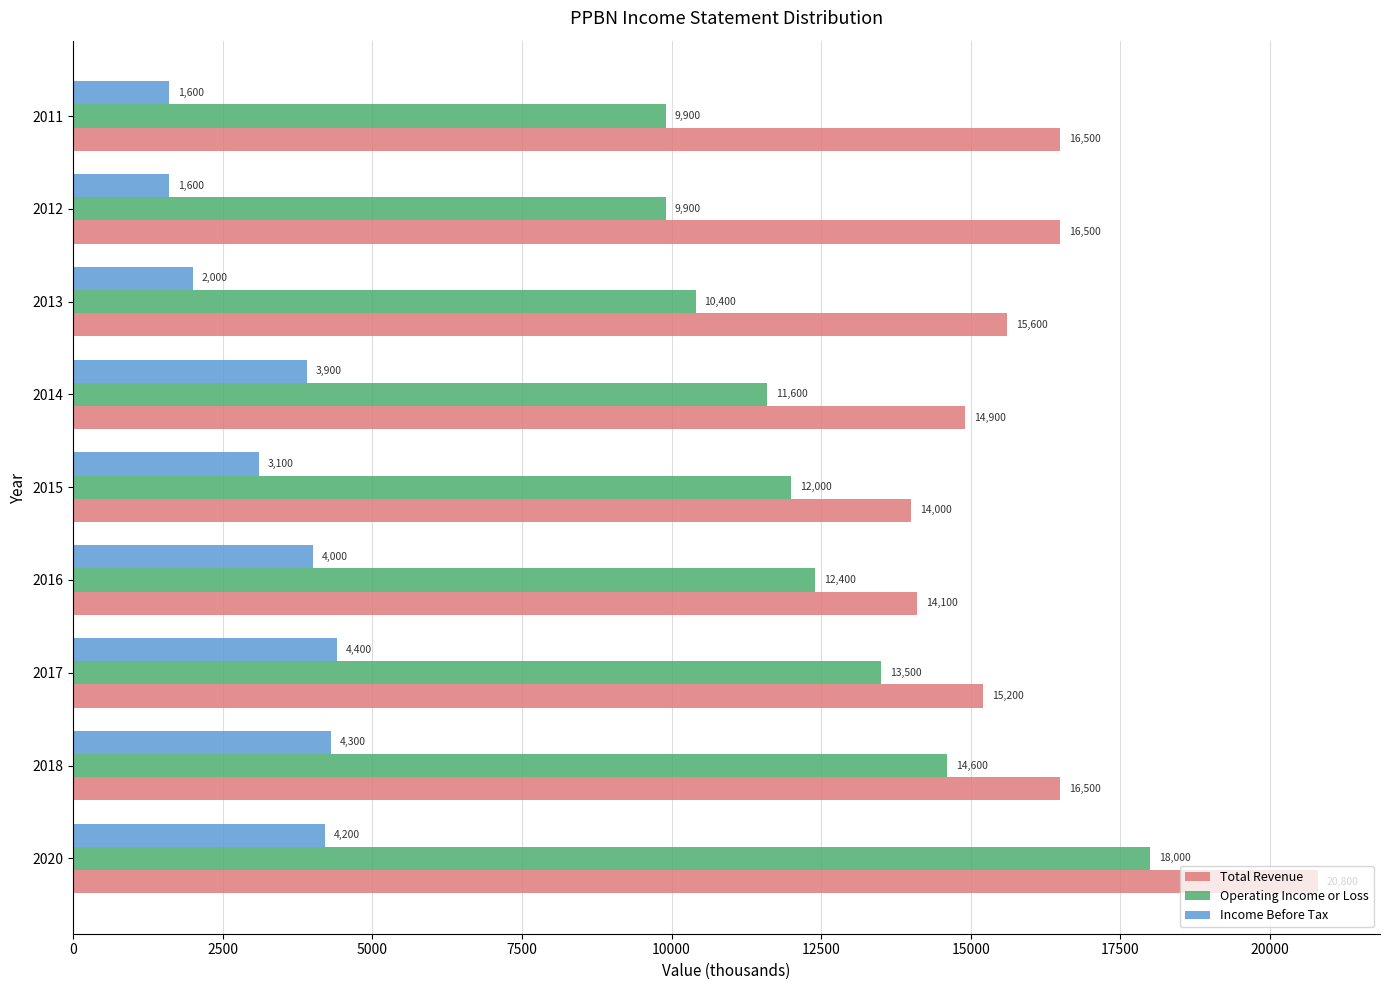

What is the difference between the maximum and minimum values in the Operating Income or Loss series?

8100